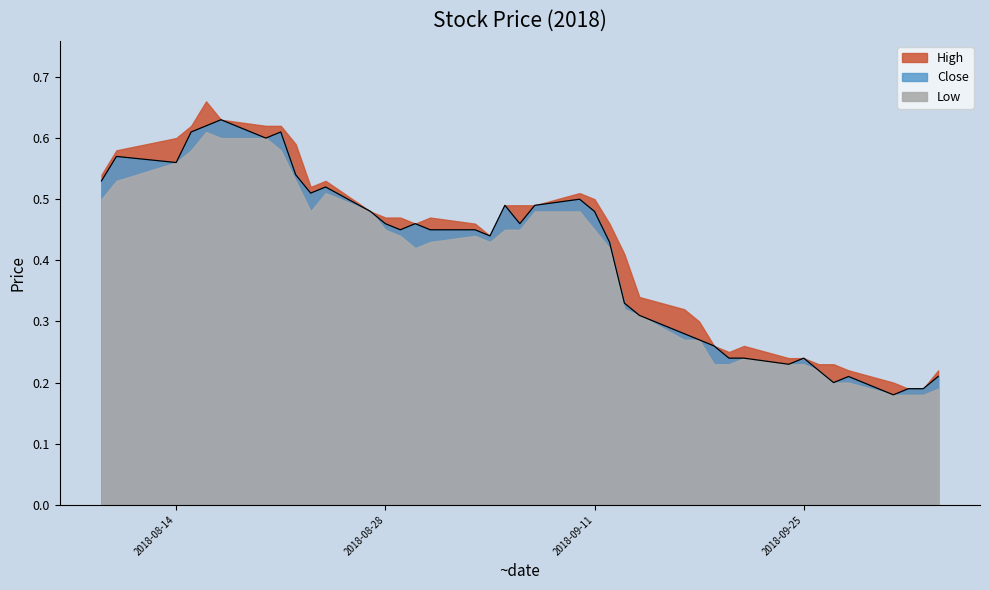

Is the value of Low at 2018-08-23 greater than the value of Close at 2018-08-28?

Yes